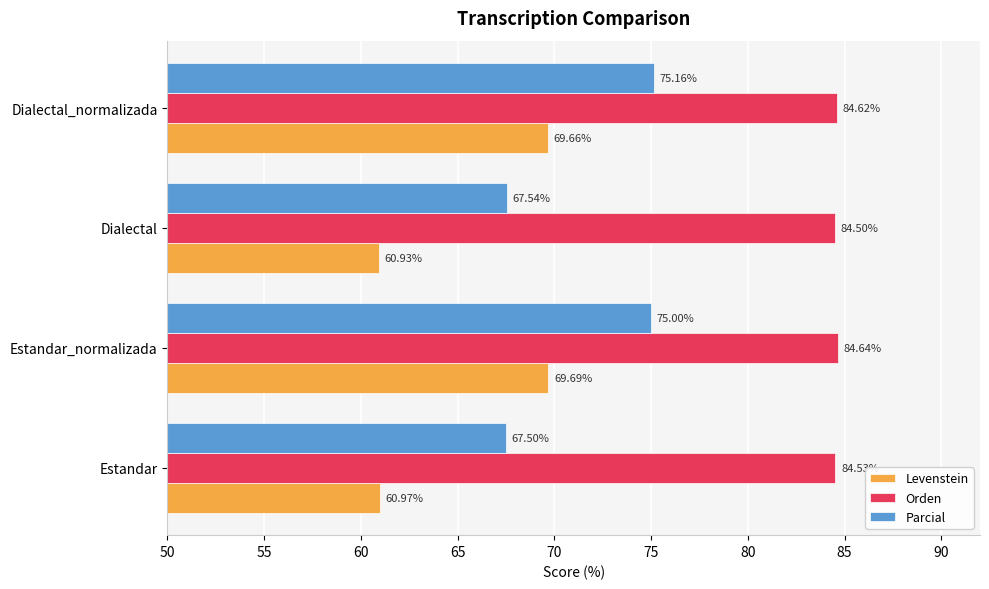

What is the sum of the Orden values at Estandar_normalizada and Estandar?

169.2